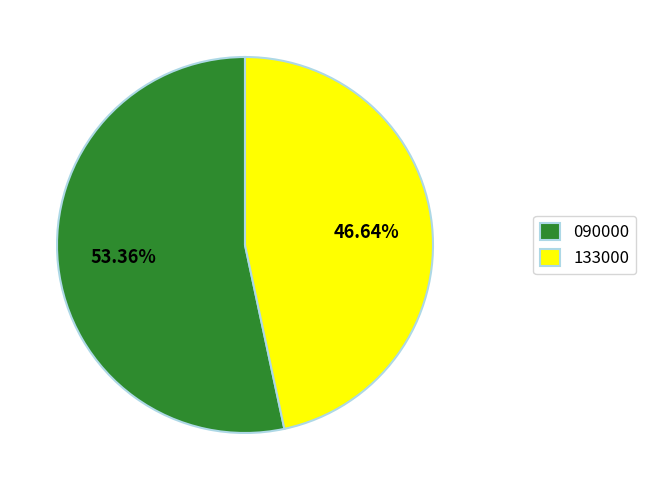

Is there any slice that represents more than half of the pie?

Yes